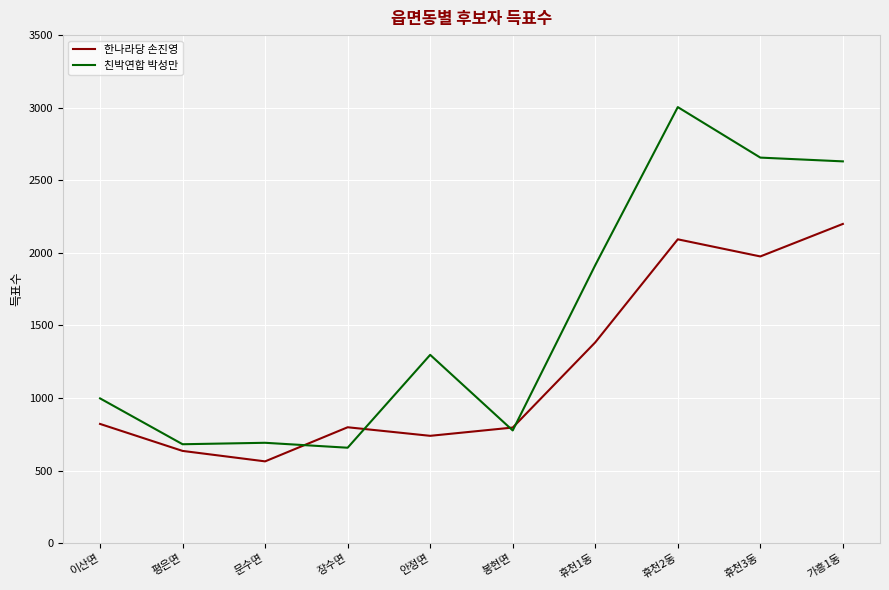

Where do 친박연합 박성만 and 한나라당 손진영 first cross each other?

문수면 and 장수면